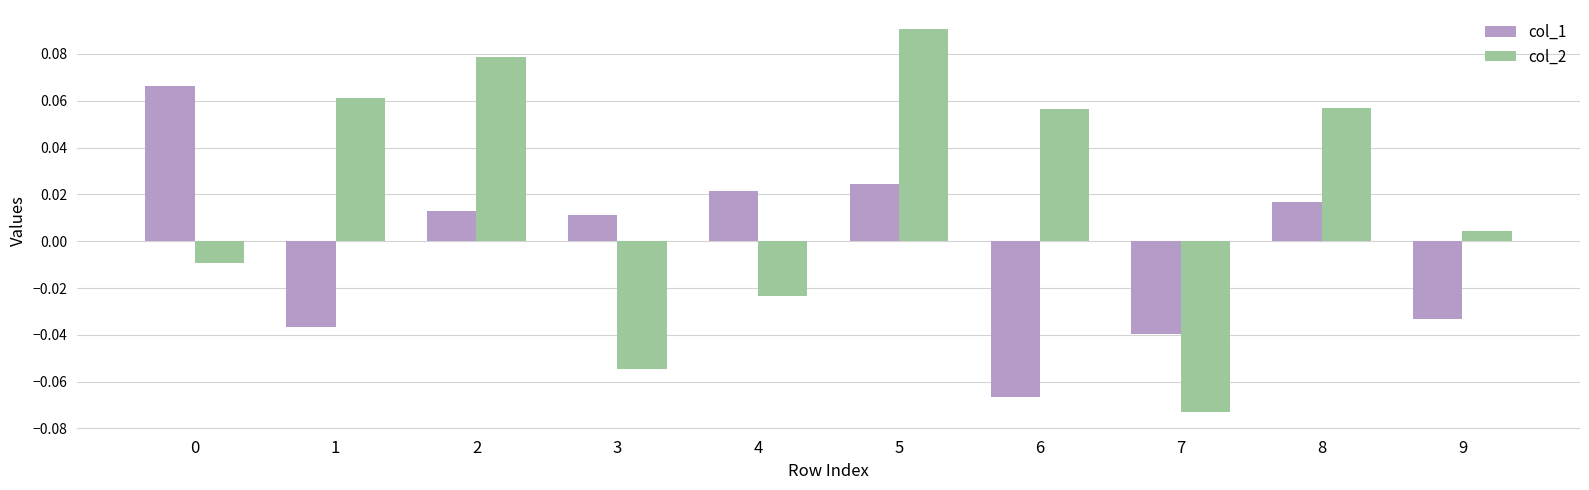

Is it true that col_2 equals 0.0 at 1?

False